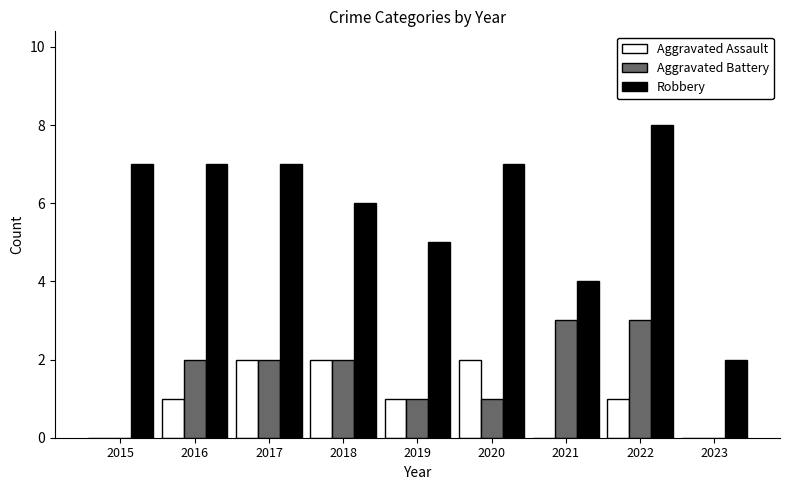

Which series changed the most between 2018 and 2023?

Robbery